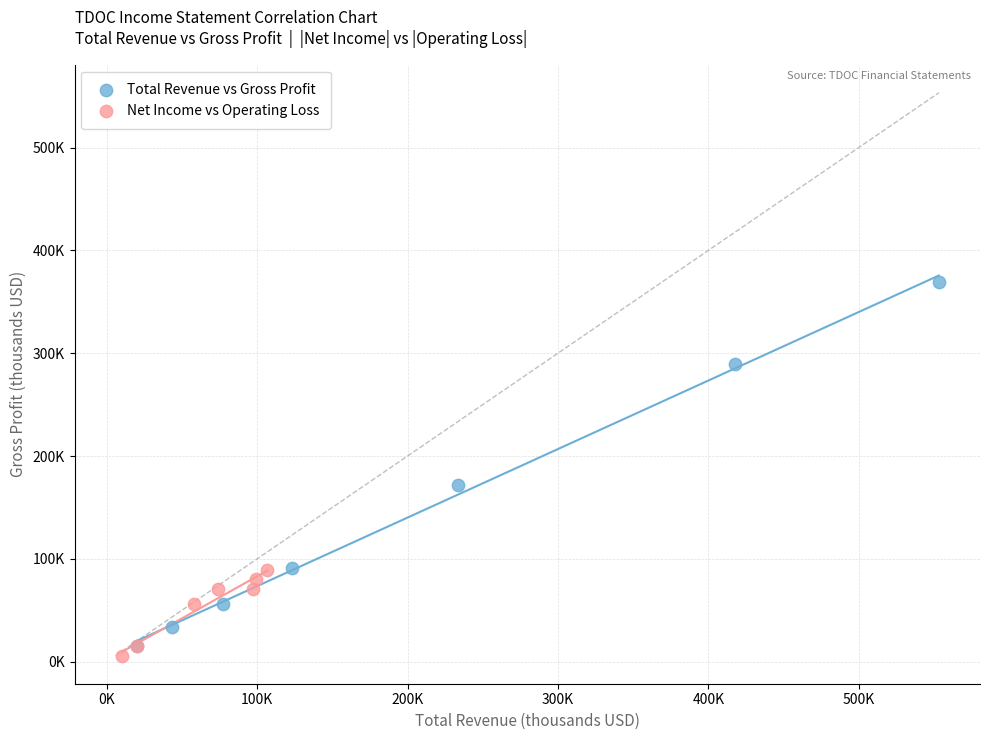

Which series contains the lowest Y value?

Net Income vs Operating Loss